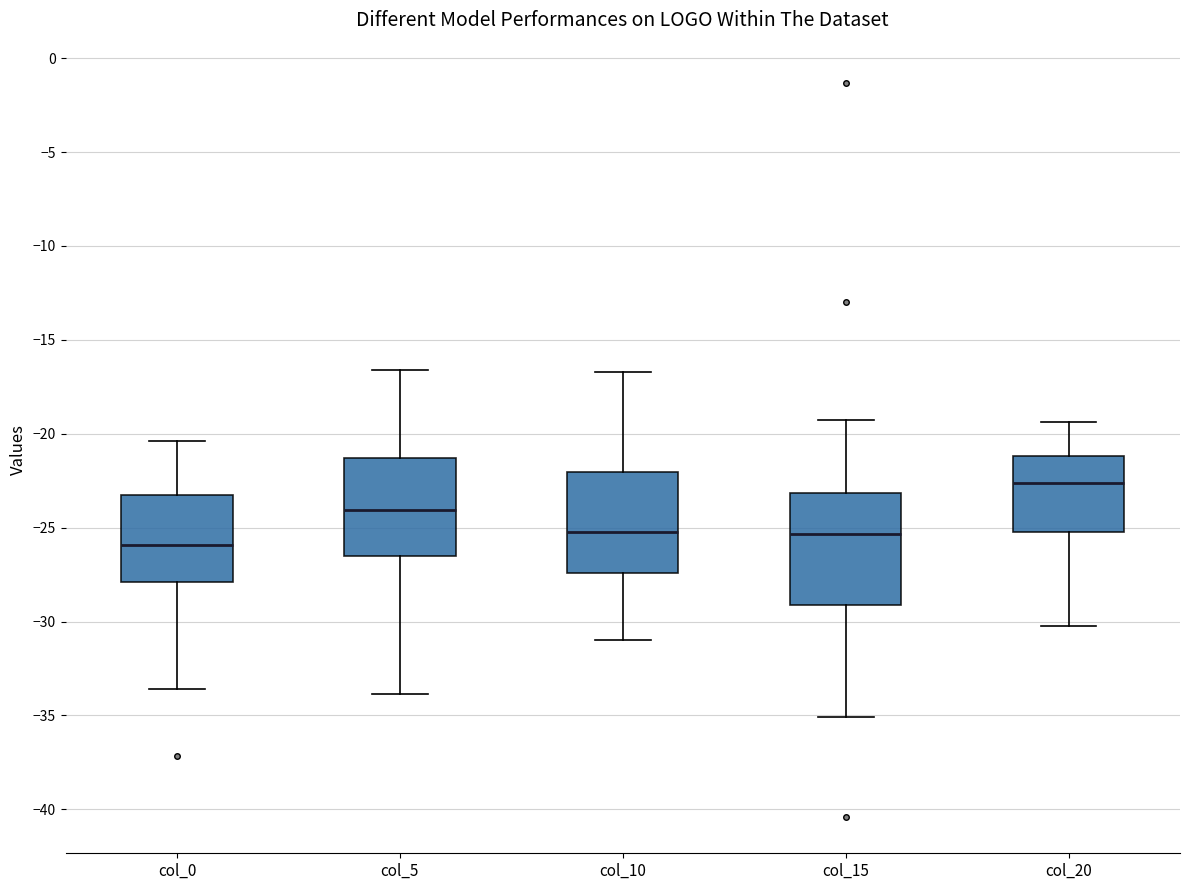

Reading left to right, read every box against the y-axis: the position of its median line, the range the box covers, and the ends of its whiskers. The values are not printed on the chart, so give them approximately, as read against the axis.

col_0: median -26.0, box -28.0 to -23.5, whiskers -33.5 to -20.5
col_5: median -24.0, box -26.5 to -21.5, whiskers -34.0 to -16.5
col_10: median -25.0, box -27.5 to -22.0, whiskers -31.0 to -16.5
col_15: median -25.5, box -29.0 to -23.0, whiskers -35.0 to -19.5
col_20: median -22.5, box -25.0 to -21.0, whiskers -30.5 to -19.5